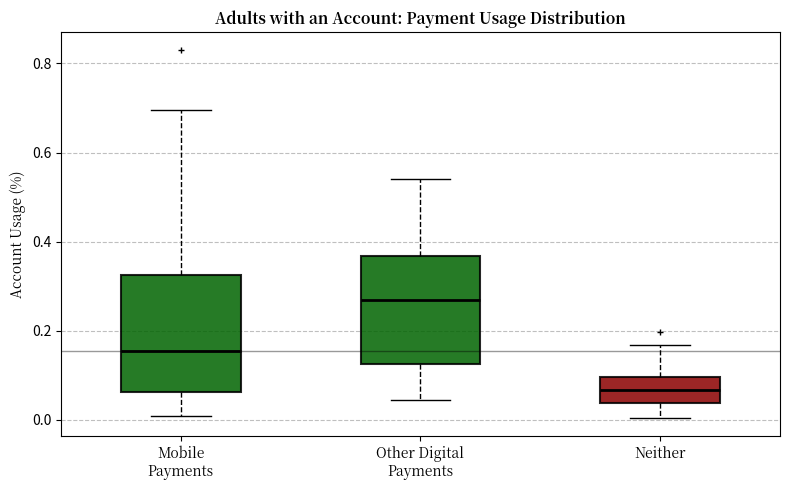

Reading left to right, transcribe this box plot: for each box, give where its median line is, the range the box spans, and where its two whiskers end, as read against the y-axis. The values are not printed on the chart, so give them approximately, as read against the axis.

Mobile Payments: median 0.16, box 0.06 to 0.32, whiskers 0.00 to 0.70
Other Digital Payments: median 0.28, box 0.12 to 0.36, whiskers 0.04 to 0.54
Neither: median 0.06, box 0.04 to 0.10, whiskers 0.00 to 0.16